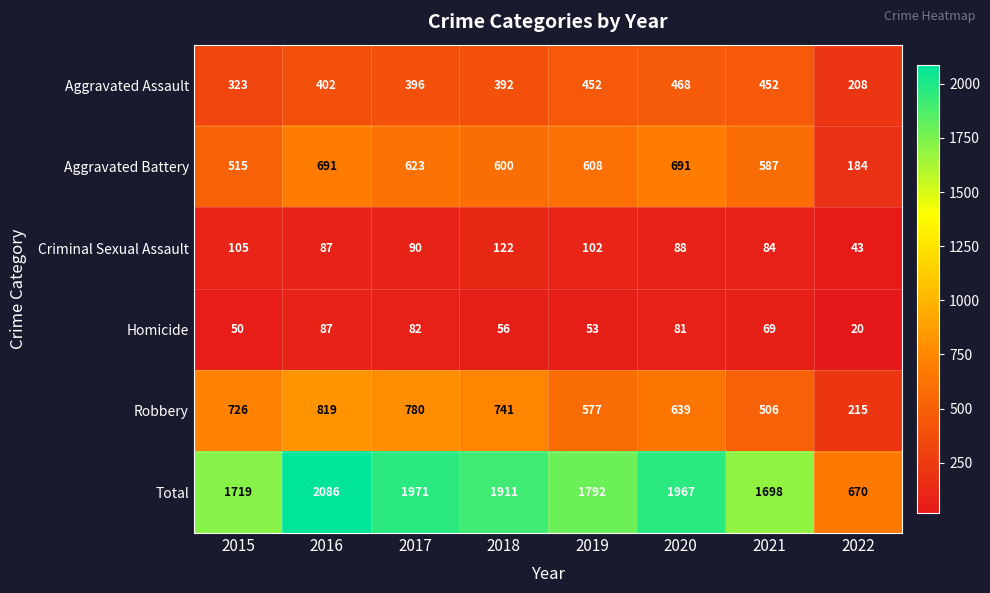

Rank the series at 2015 from lowest to highest value.

Homicide, Criminal Sexual Assault, Aggravated Assault, Aggravated Battery, Robbery, Total